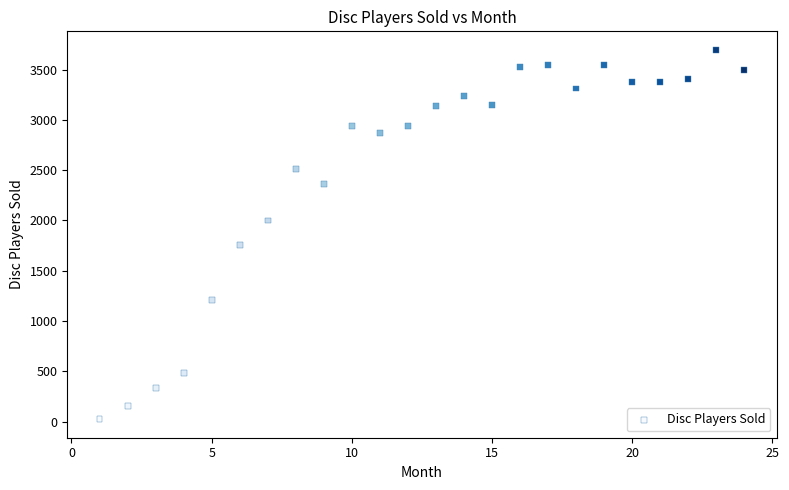

What is the range of X values (max minus min)?

23